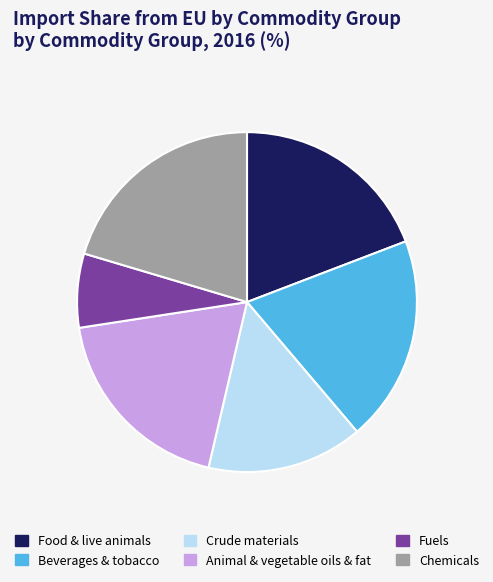

Which has a higher value, Beverages & tobacco or Fuels?

Beverages & tobacco